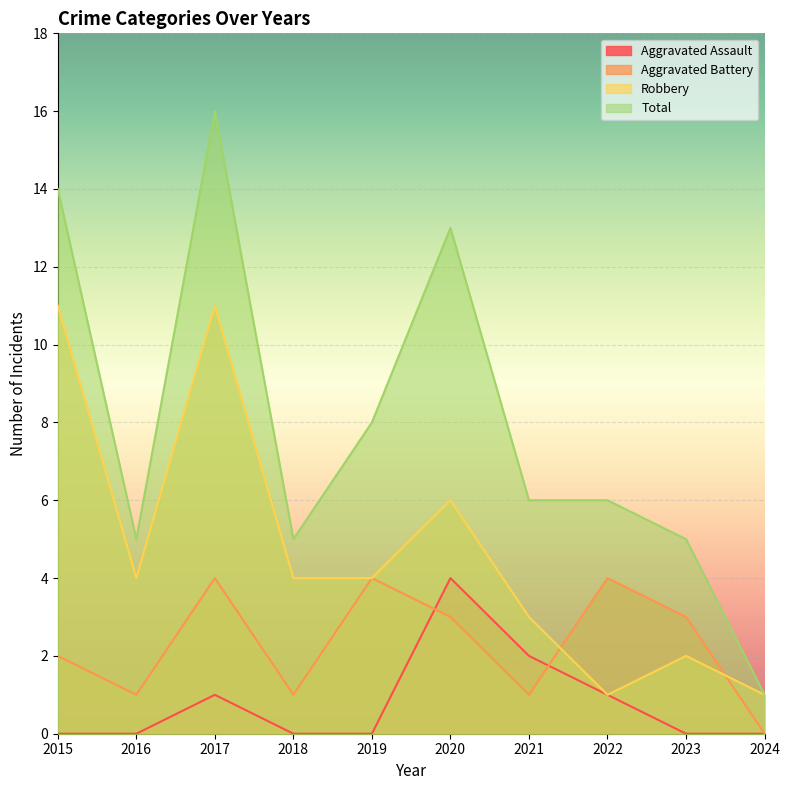

Which has a higher value, 2024 or 2017?

2017